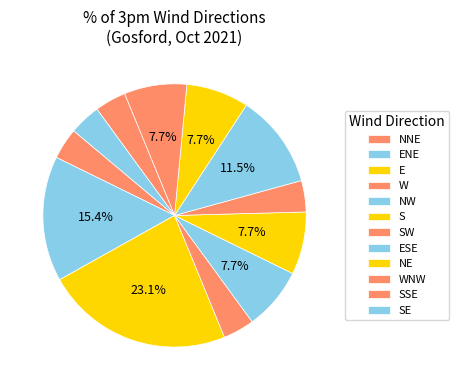

How many slices are in this pie chart?

12